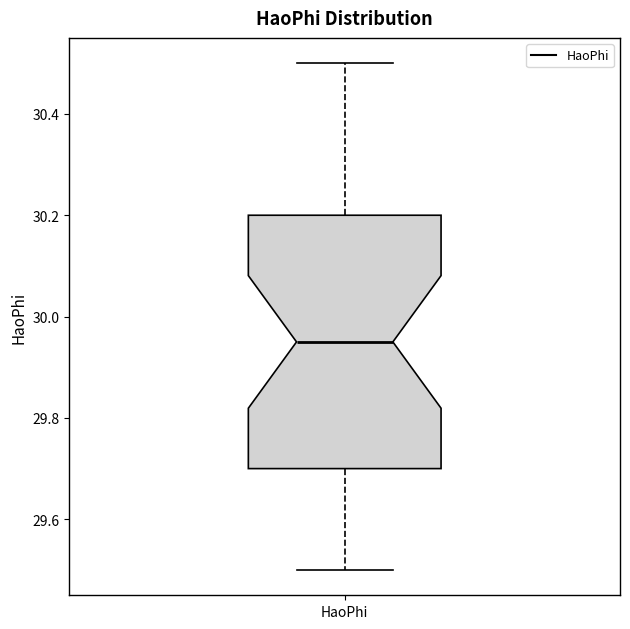

Where is the lower edge of the box for HaoPhi on the y-axis? The values are not printed on the chart, so give them approximately, as read against the axis.

29.70